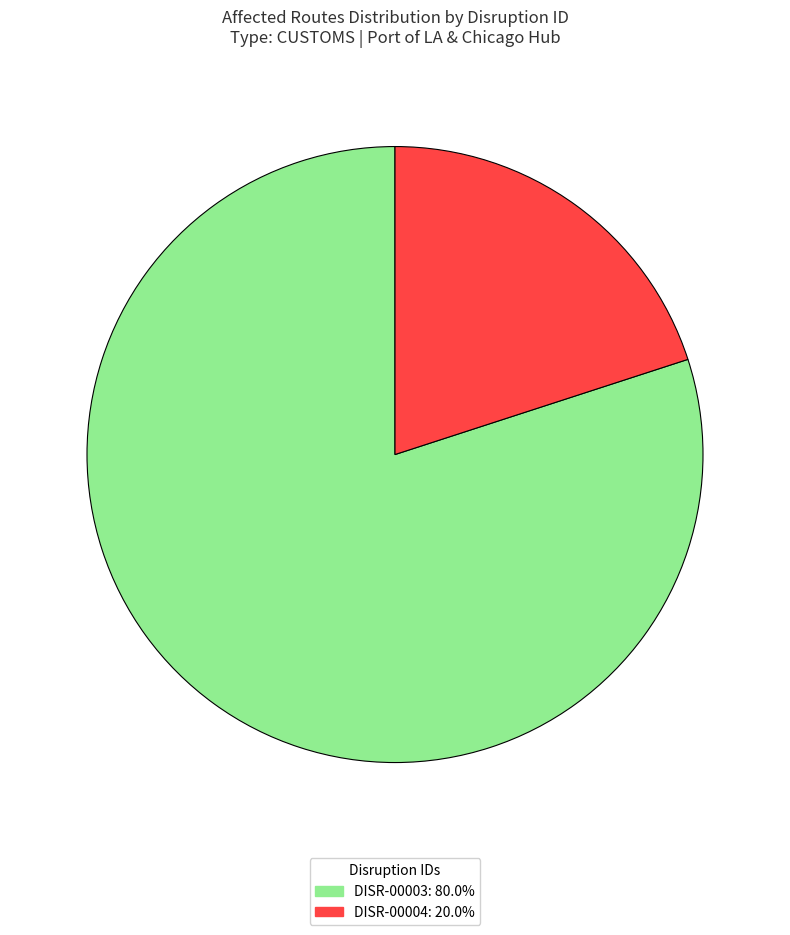

Rank the categories by value from lowest to highest.

DISR-00004, DISR-00003